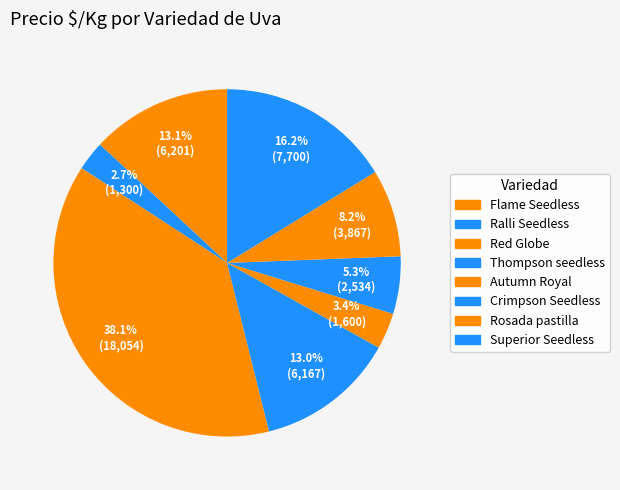

How many slices are in this pie chart?

8